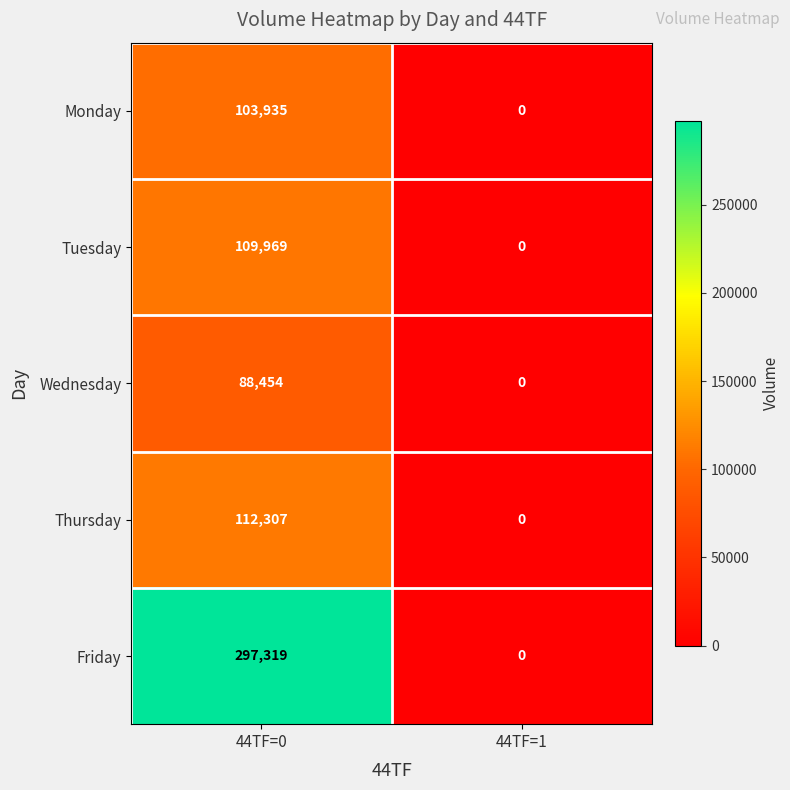

Reading right to left, list all the values displayed in this chart.

Monday: 0	103935
Tuesday: 0	109969
Wednesday: 0	88454
Thursday: 0	112307
Friday: 0	297319